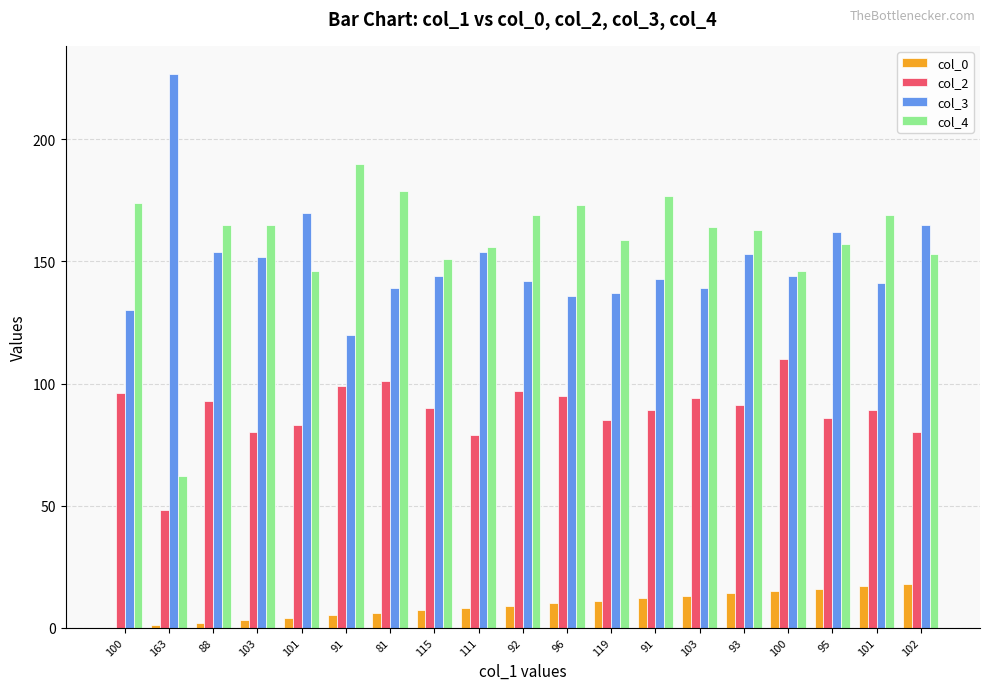

What is the label of the 12th bar from the left?

119